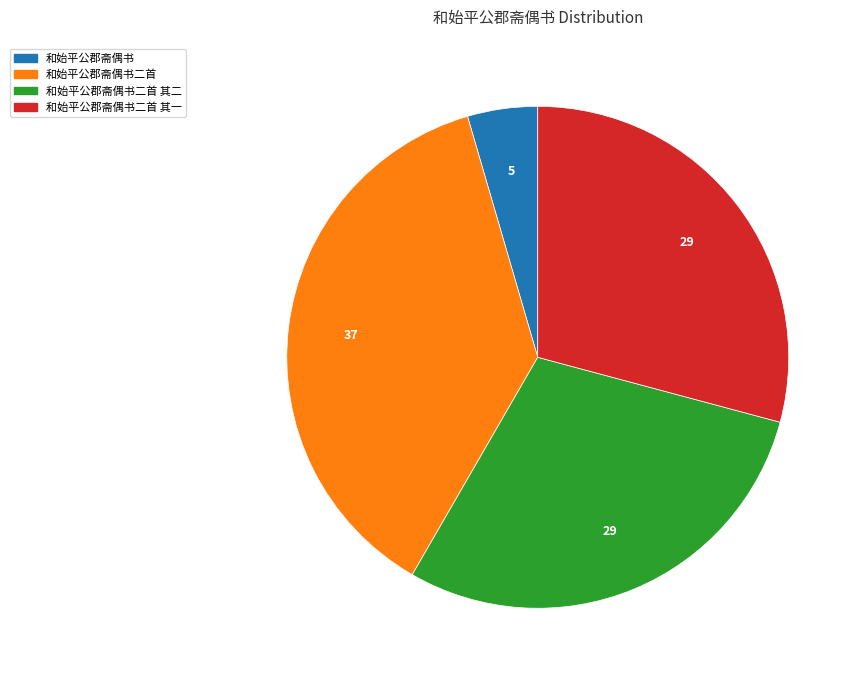

Combined, do 和始平公郡斋偶书 and 和始平公郡斋偶书二首 其一 account for over 50%?

No